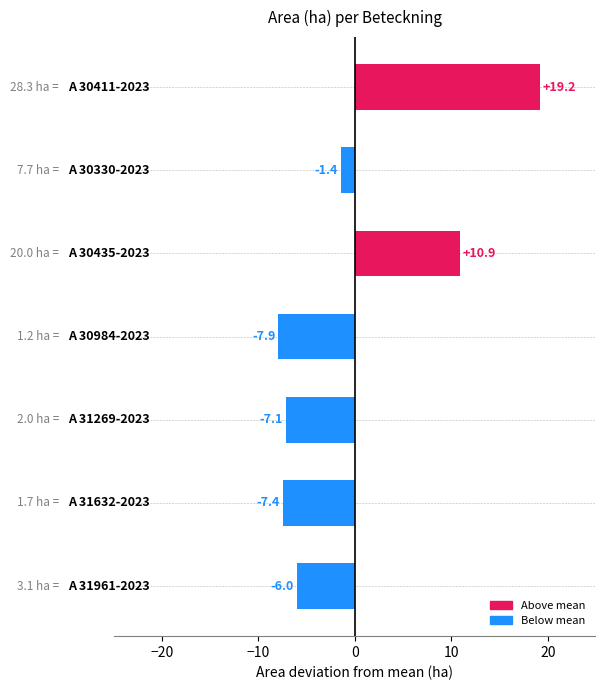

Count the number of values greater than -6.

3